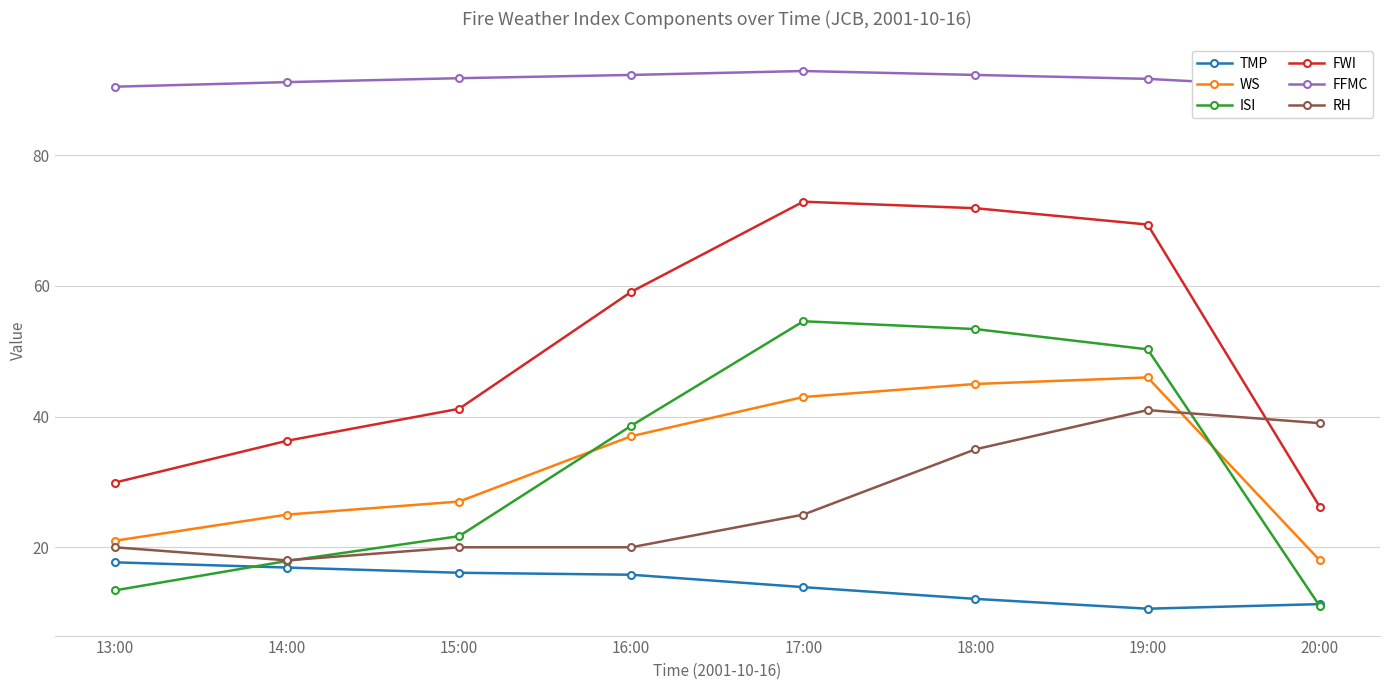

Reading left to right, transcribe all the data shown in this chart.

TMP: 17.7	16.9	16.1	15.8	13.9	12.1	10.6	11.3
WS: 21.0	25.0	27.0	37.0	43.0	45.0	46.0	18.0
ISI: 13.4	17.9	21.7	38.6	54.6	53.4	50.3	11.0
FWI: 29.9	36.3	41.2	59.1	72.9	71.9	69.4	26.2
FFMC: 90.5	91.2	91.8	92.3	92.9	92.3	91.7	90.3
RH: 20.0	18.0	20.0	20.0	25.0	35.0	41.0	39.0